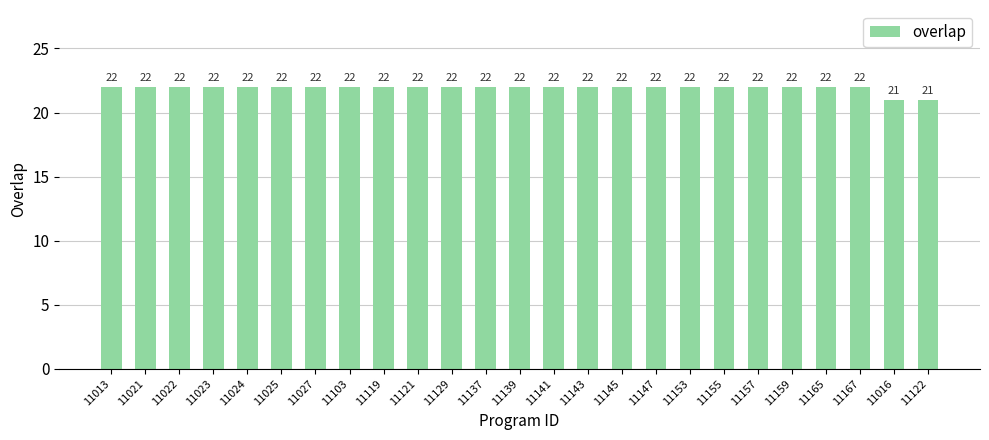

True or false: the data shows 21 at 11016.

True